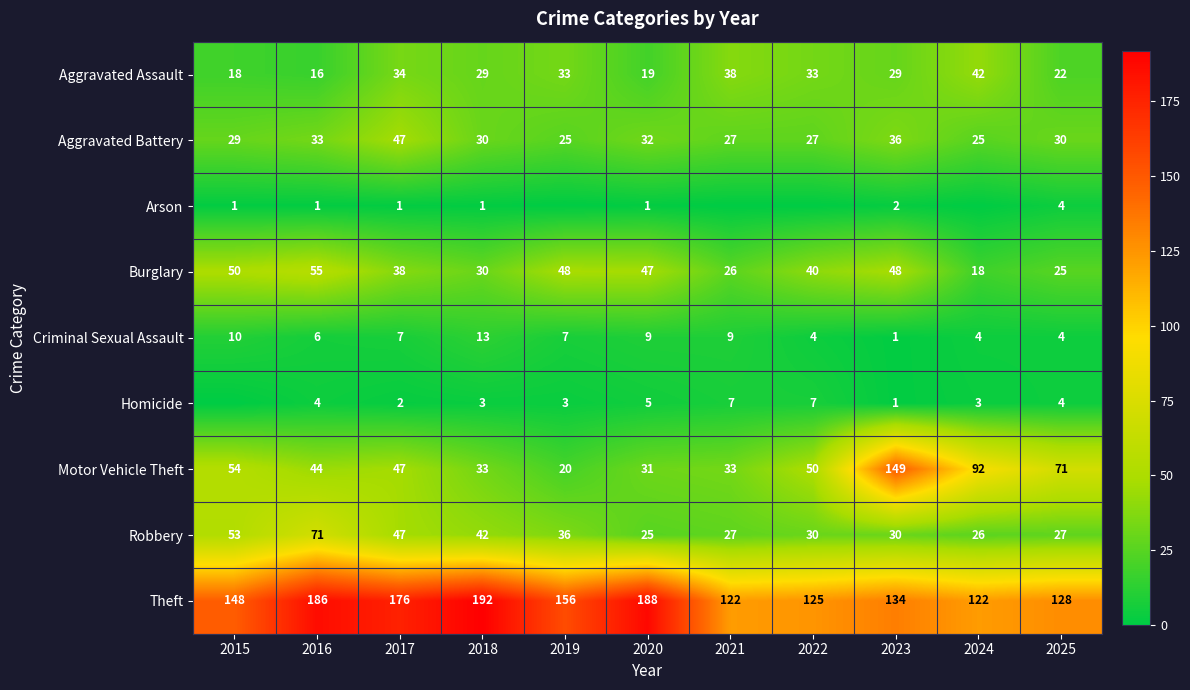

Which series has the widest spread of values?

Motor Vehicle Theft